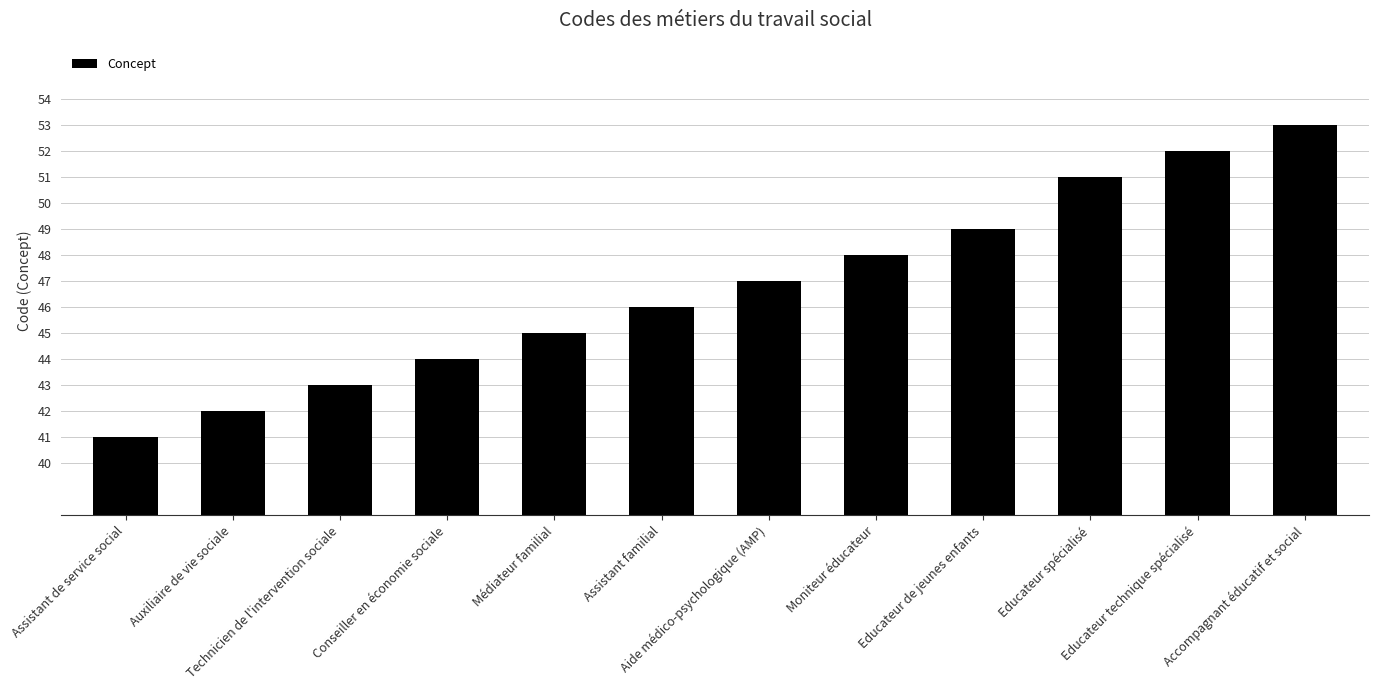

What position from the right is Assistant familial?

7